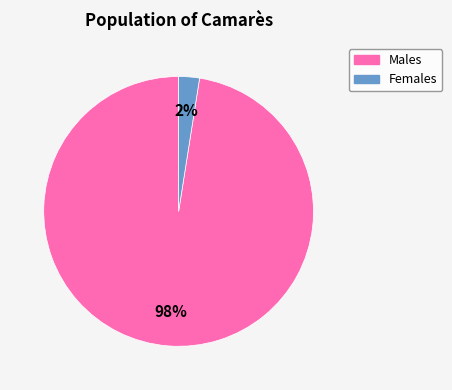

To the nearest percent, what is the average slice percentage?

50%